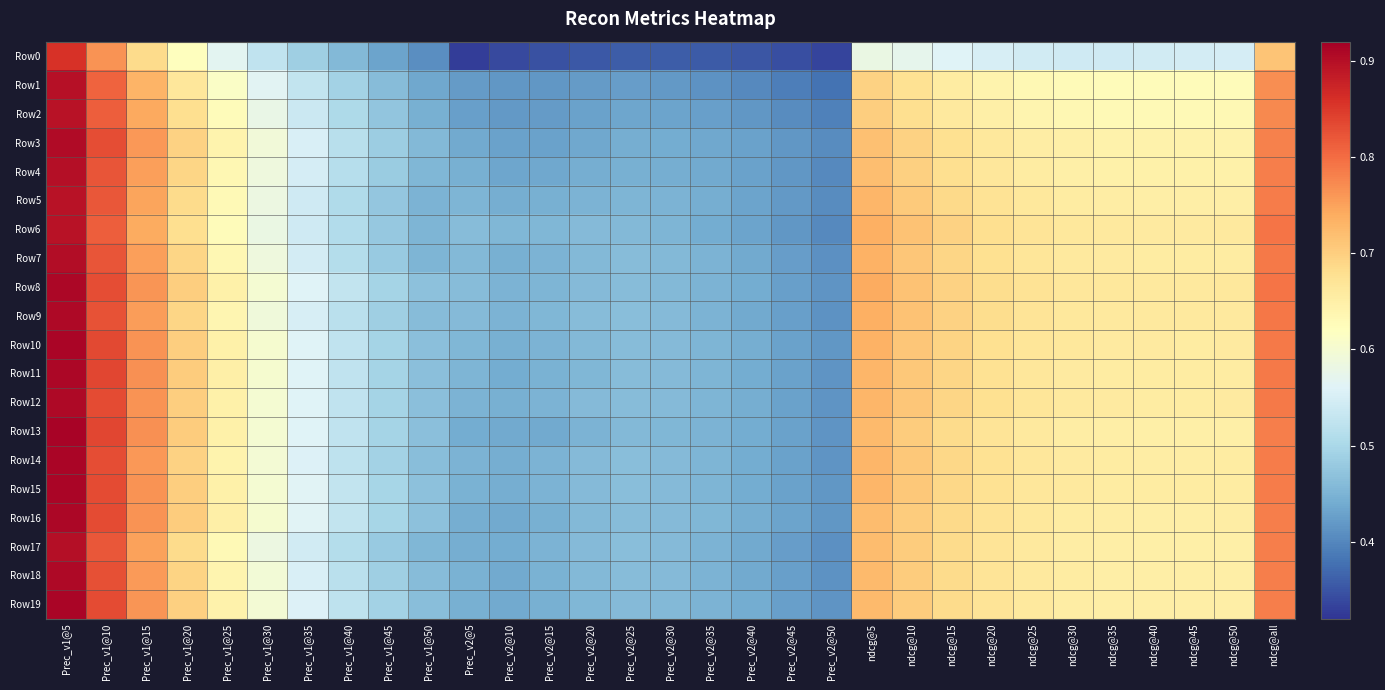

Count the number of data series in this chart.

20